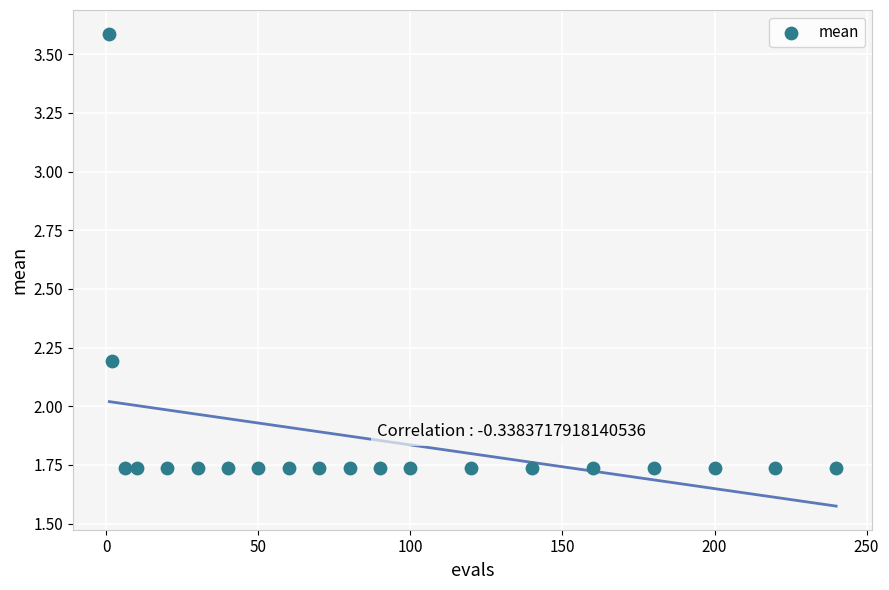

What Y value in the scatter plot is closest to 2?

2.2